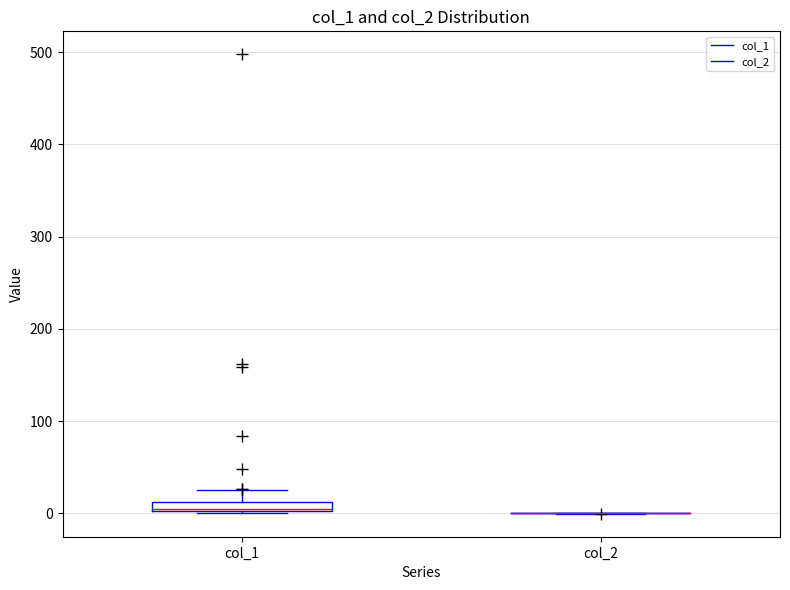

Where does the upper whisker of the box for col_1 end on the y-axis? The values are not printed on the chart, so give them approximately, as read against the axis.

30